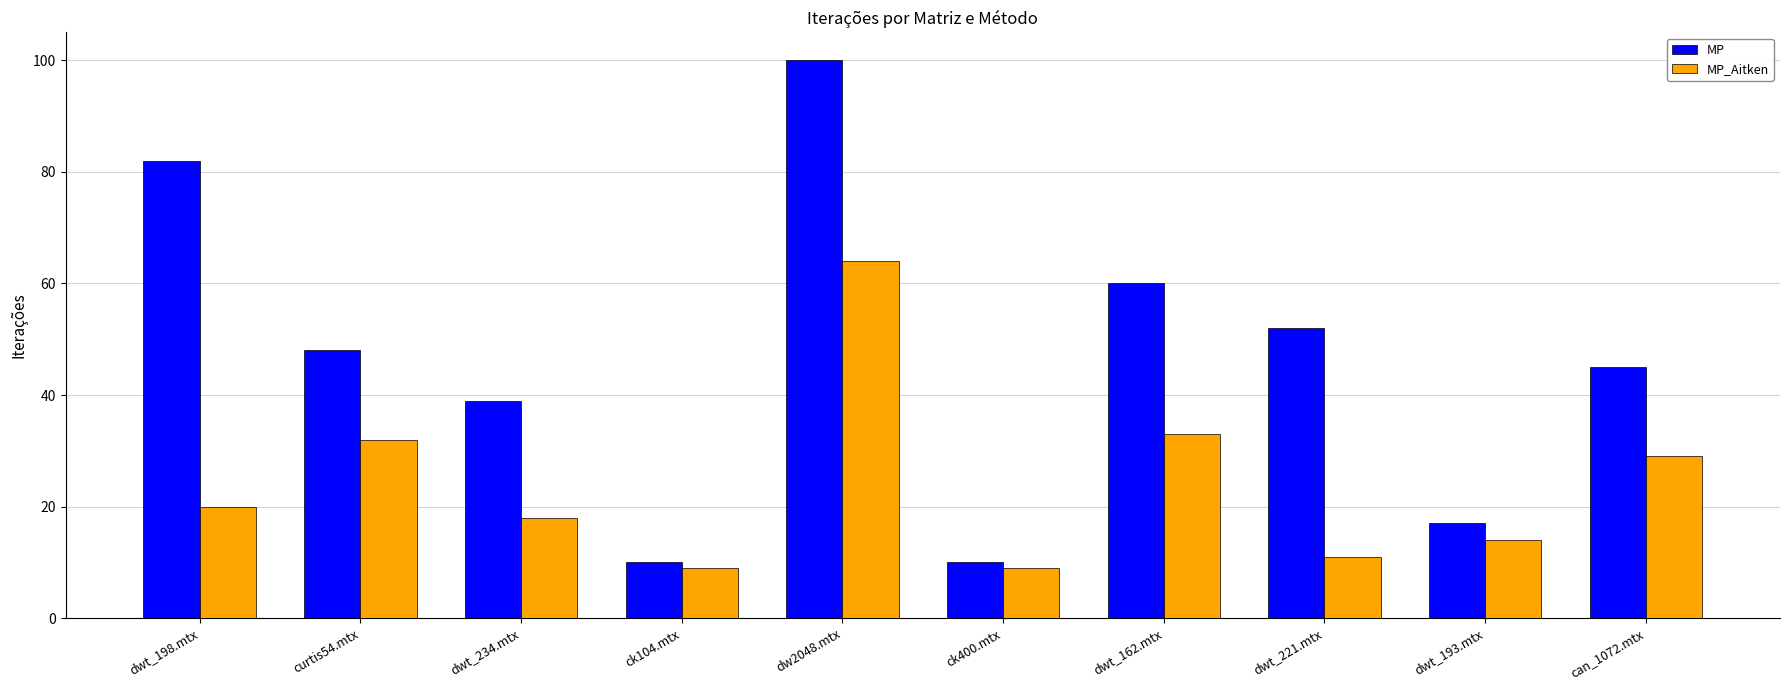

How many bars are there in each group?

2